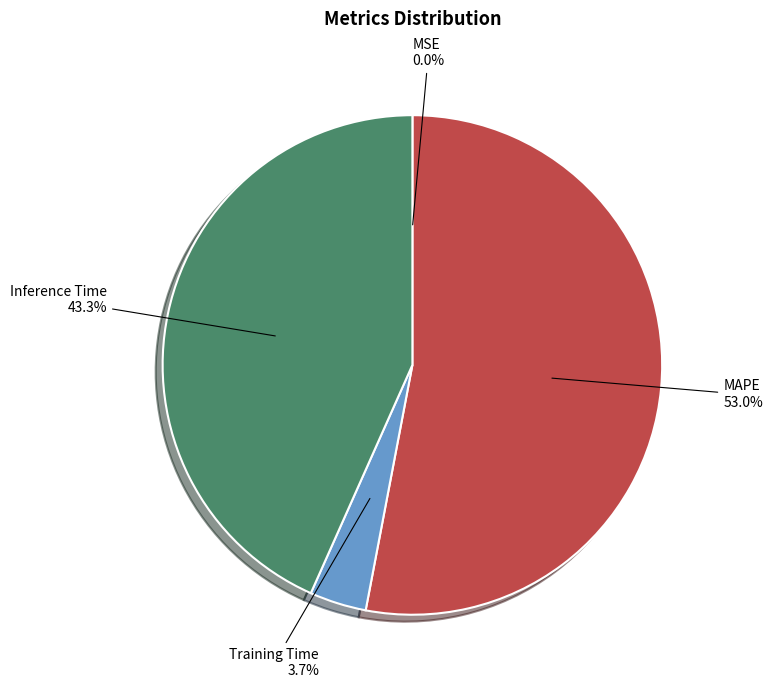

To the nearest percent, what portion does Training Time represent?

4%